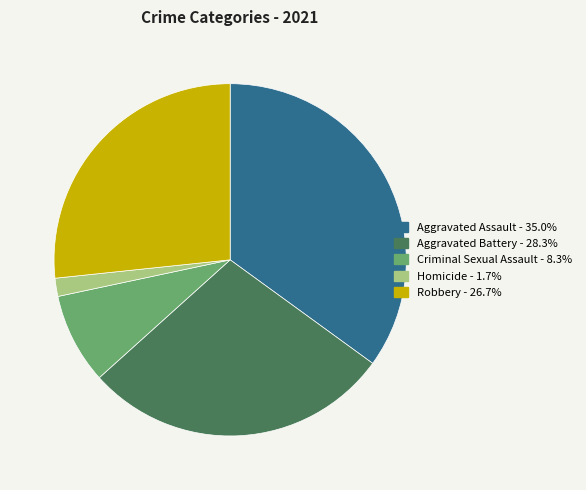

How many segments does this pie chart have?

5